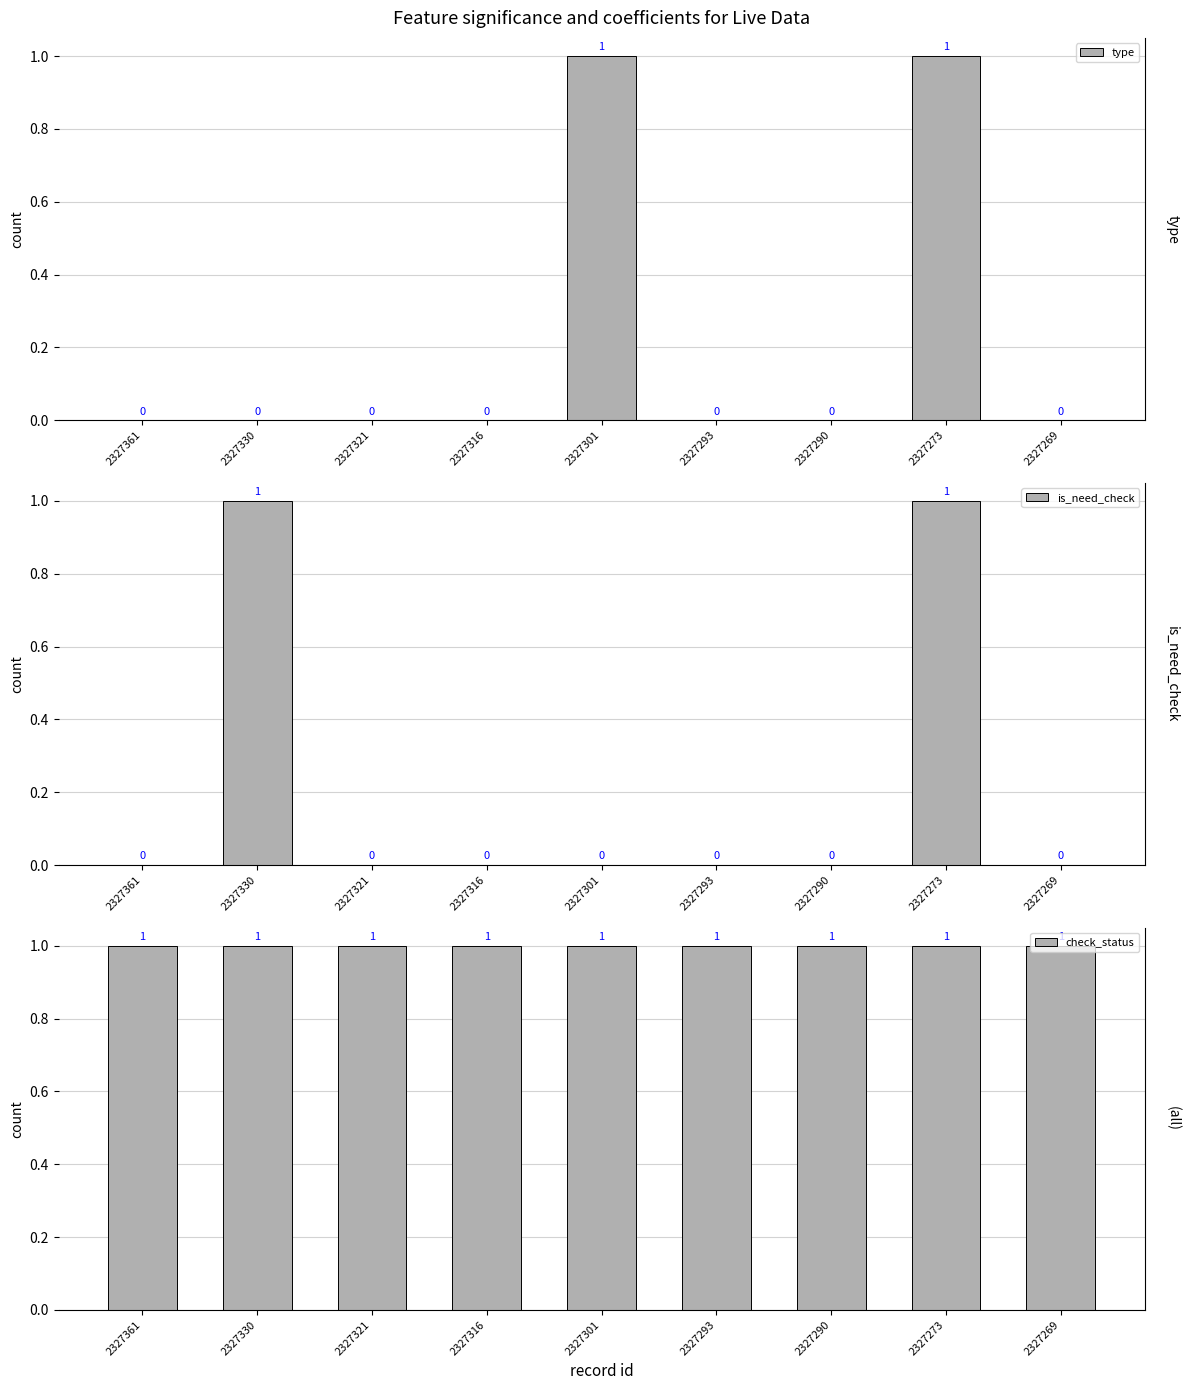

What is the spread (max minus min) of values at 2327301?

1